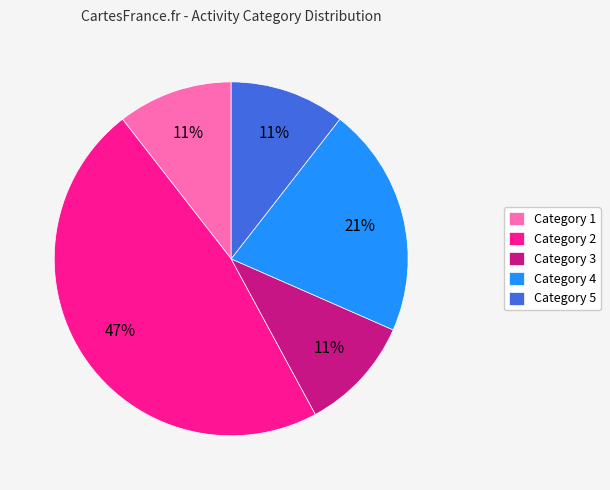

To the nearest percent, what is the average slice percentage?

20%